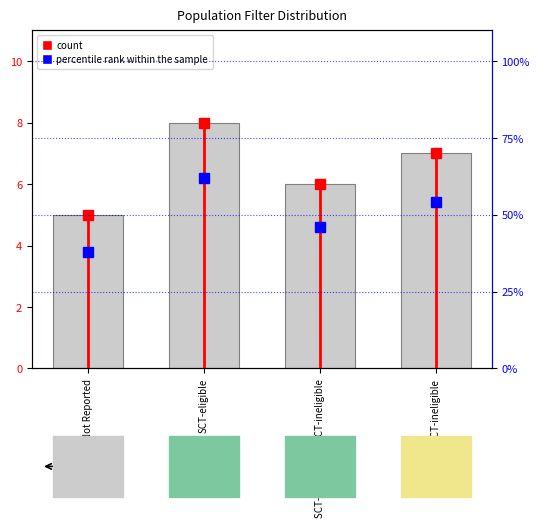

What is the smallest value displayed?

5